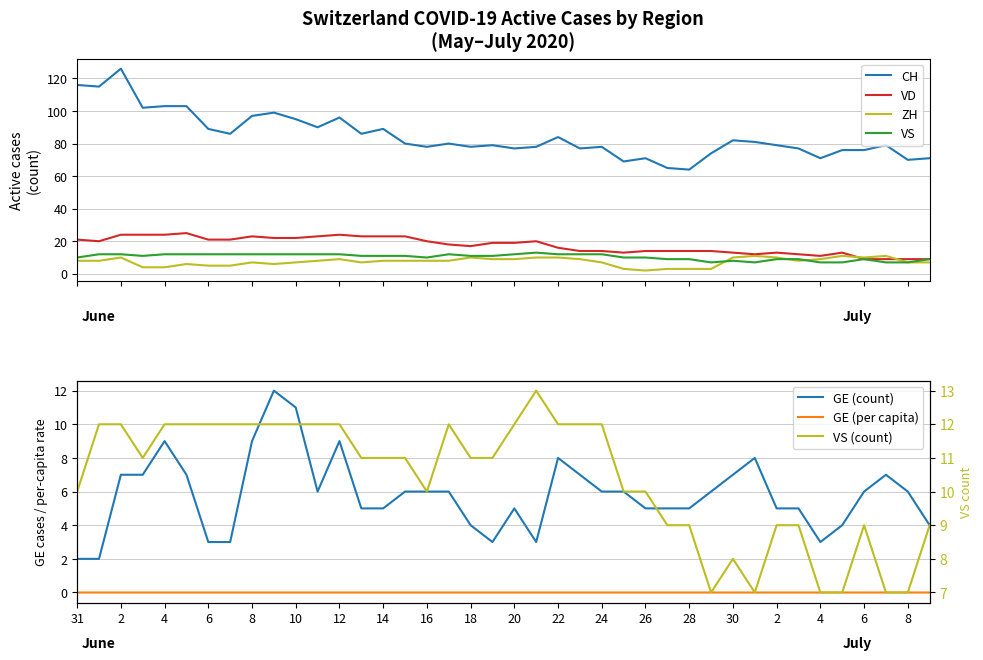

True or false: VD and GE intersect in this chart.

False